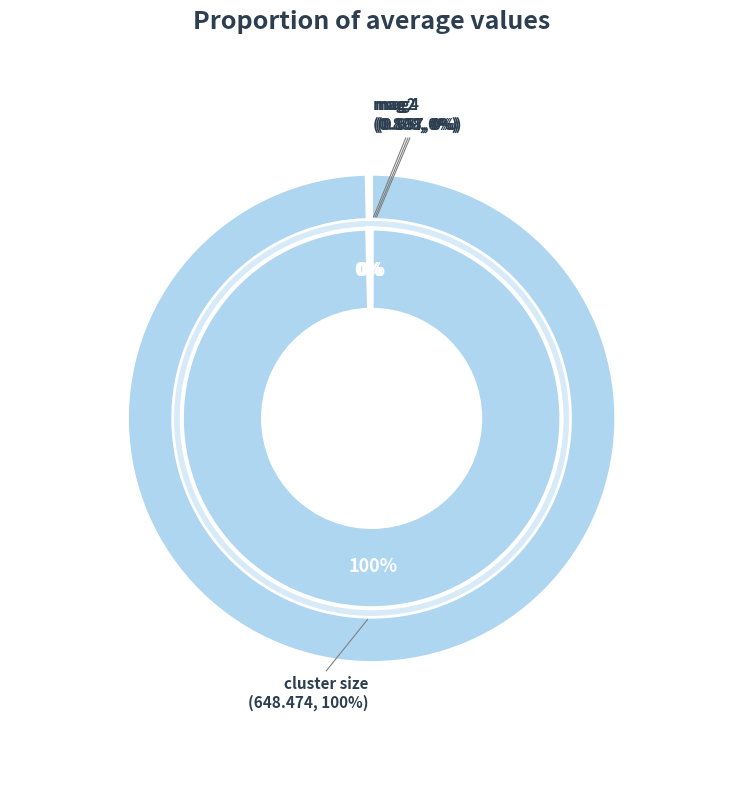

What is the largest slice in the pie chart?

cluster size